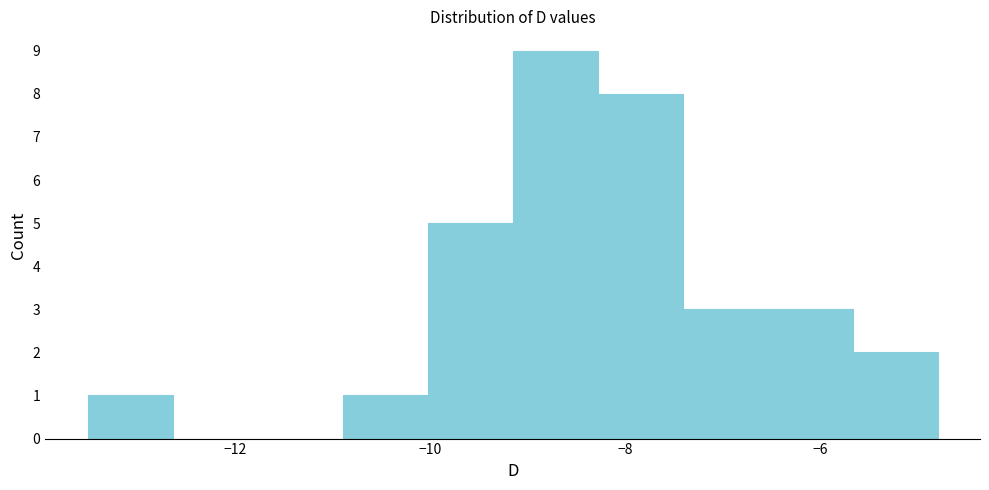

Which range on the x-axis has the tallest bar?

-9.2 to -8.2